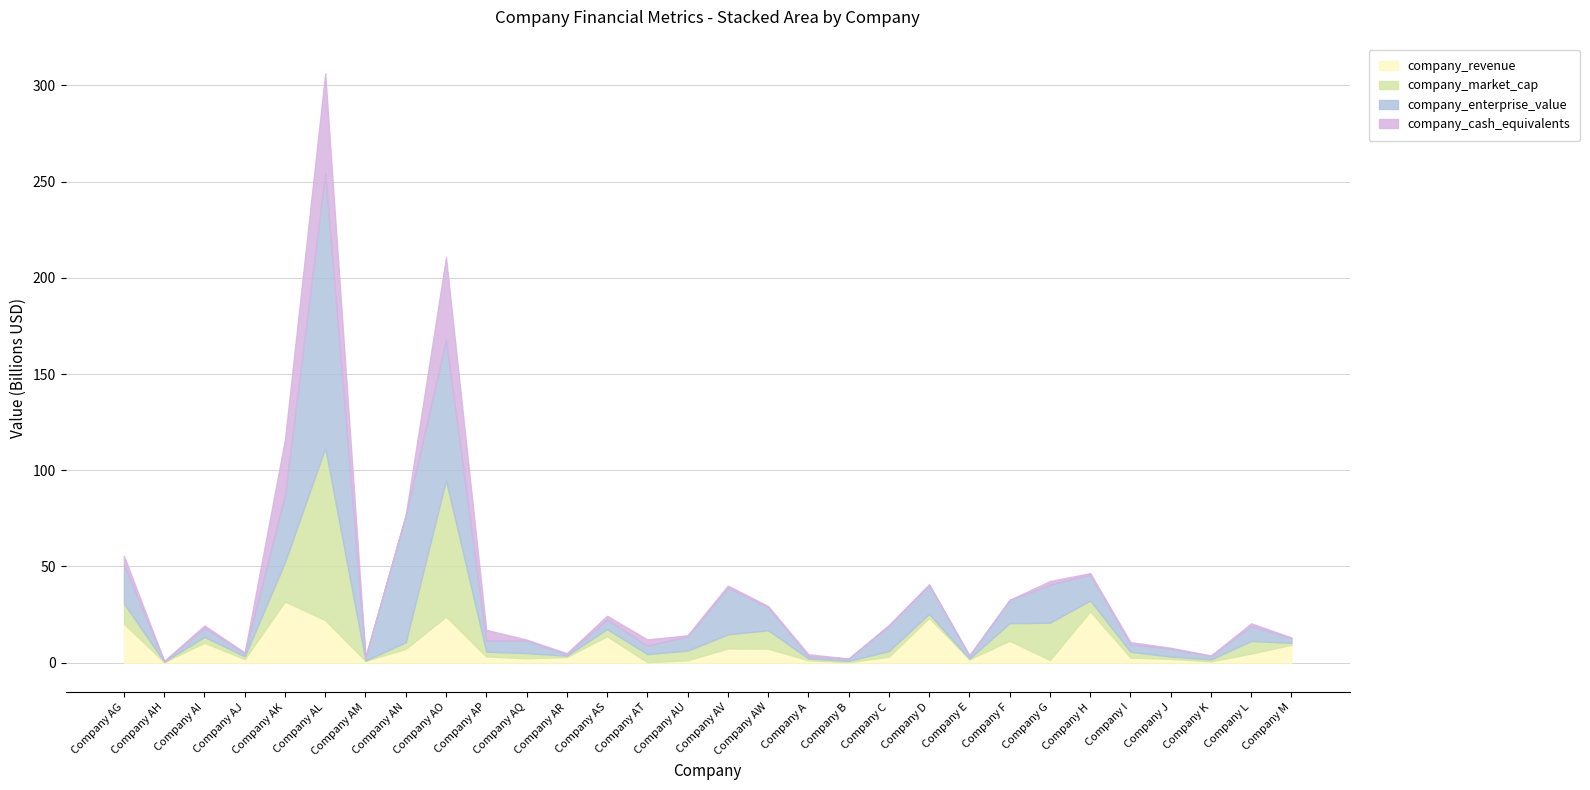

Which series changed the most between Company F and Company I?

company_revenue